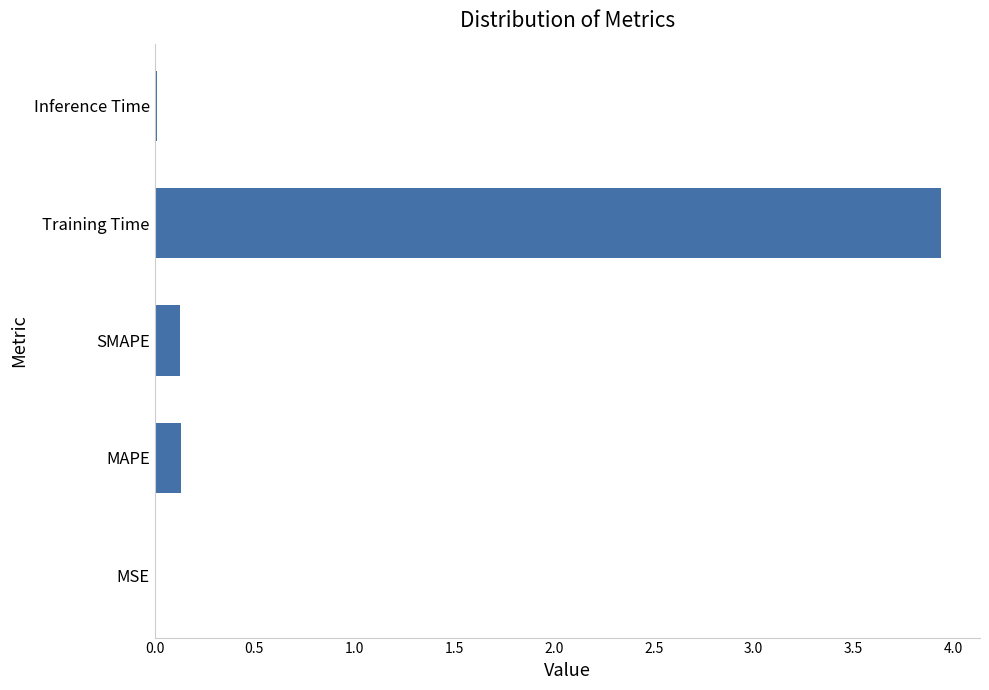

What is the average value?

0.8